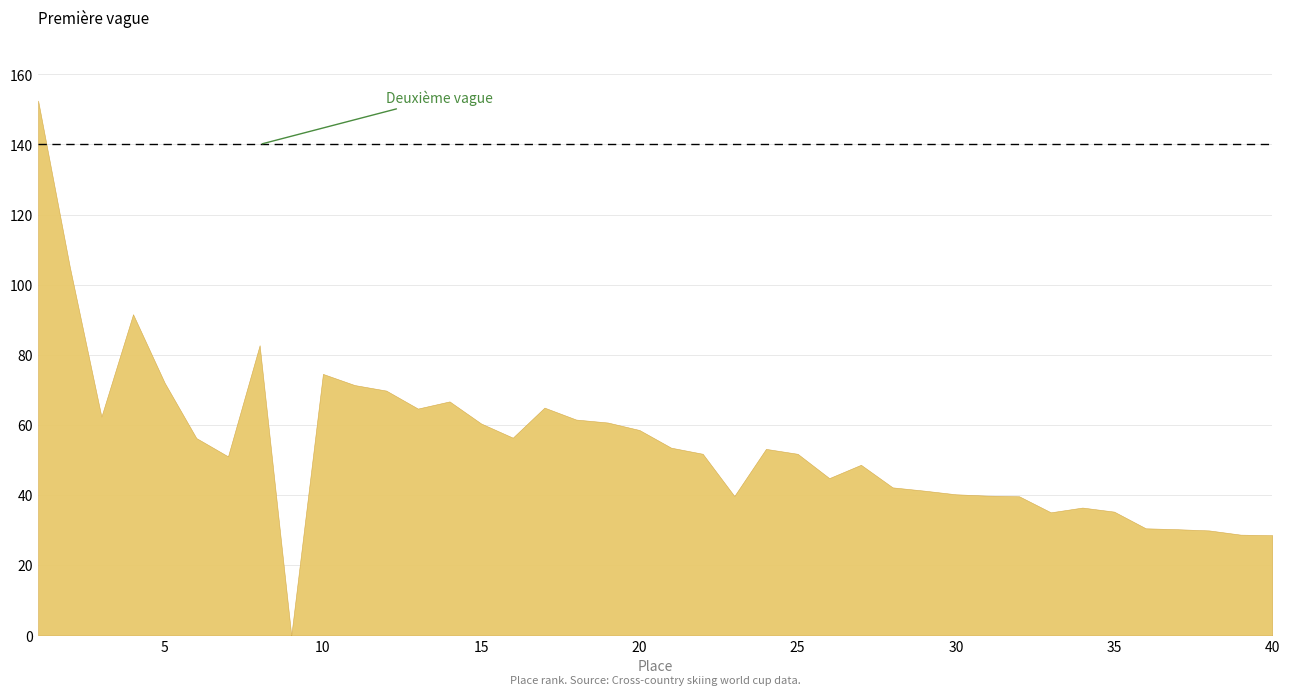

True or false: the data shows 72.0 at 5.

True